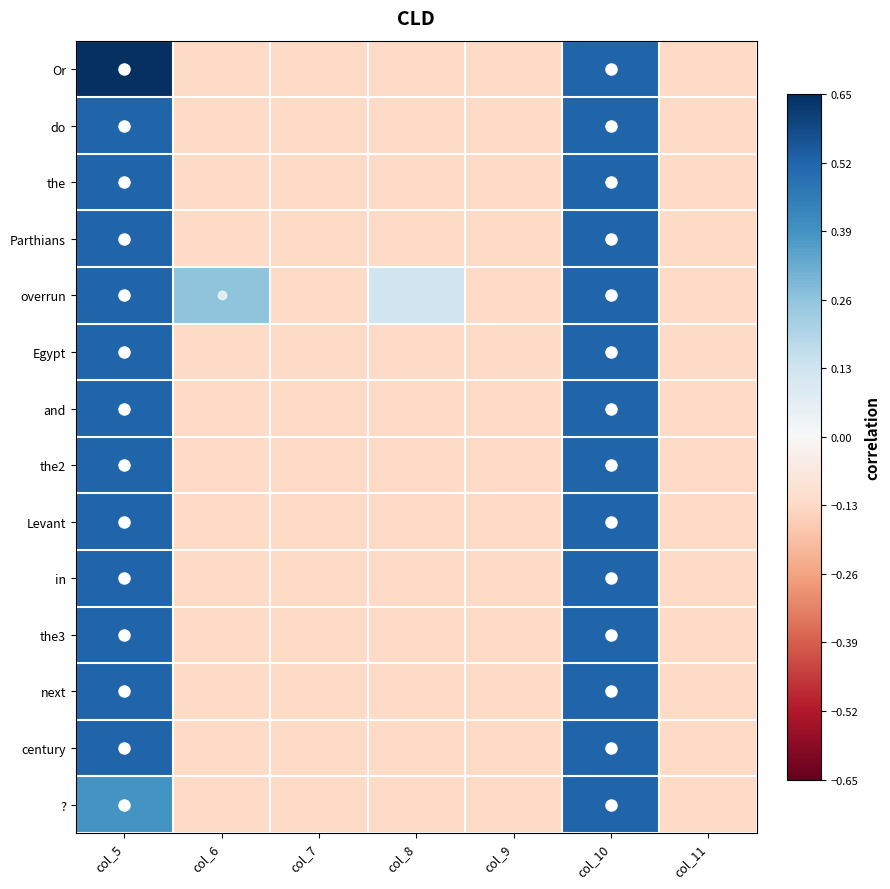

How many categories are shown in the chart?

7